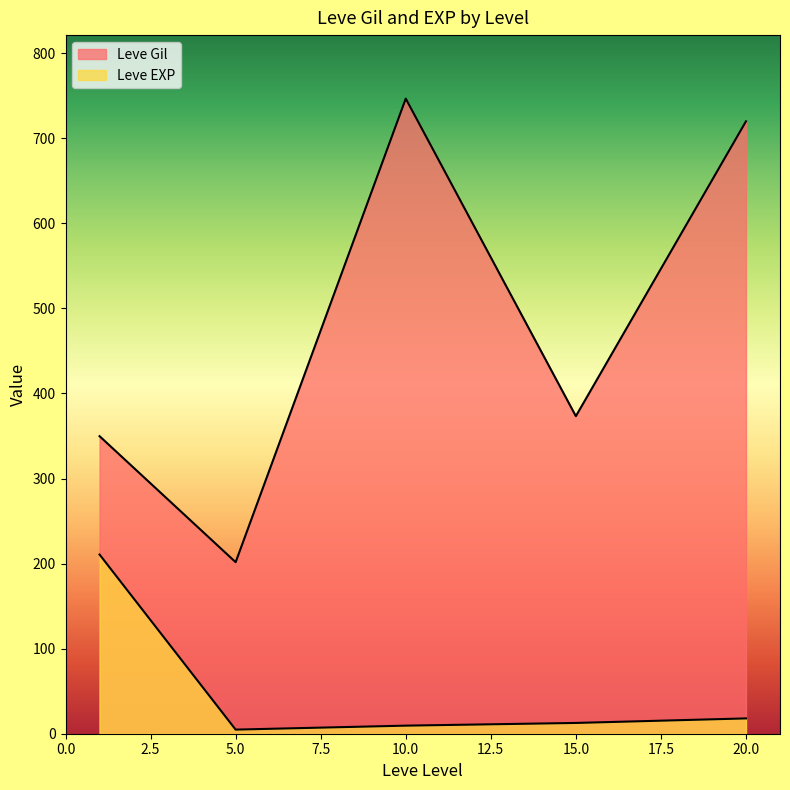

Does the chart display data point markers on the line(s)?

No